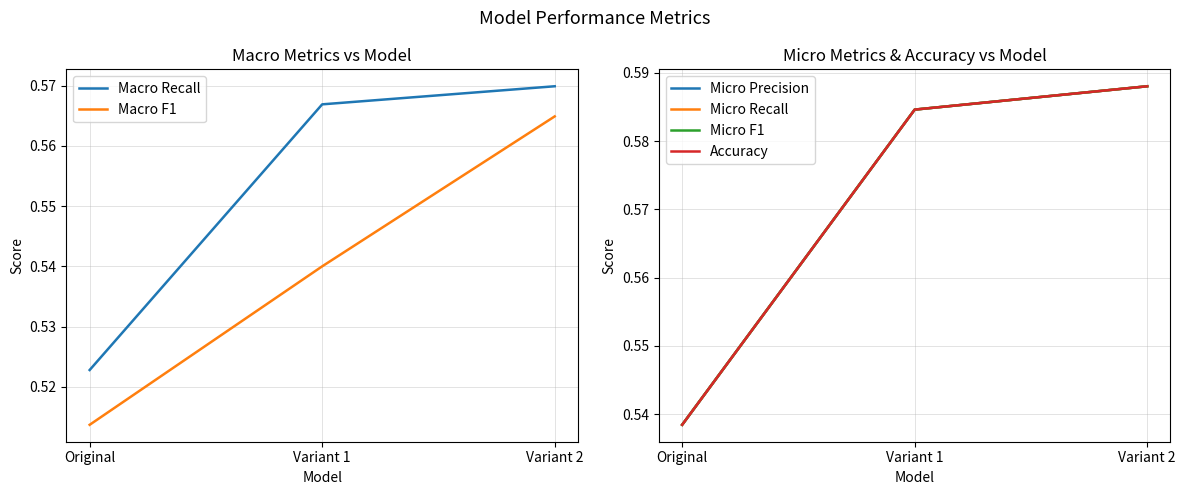

Is it true that Micro Recall equals 0.4 at Variant 1?

False